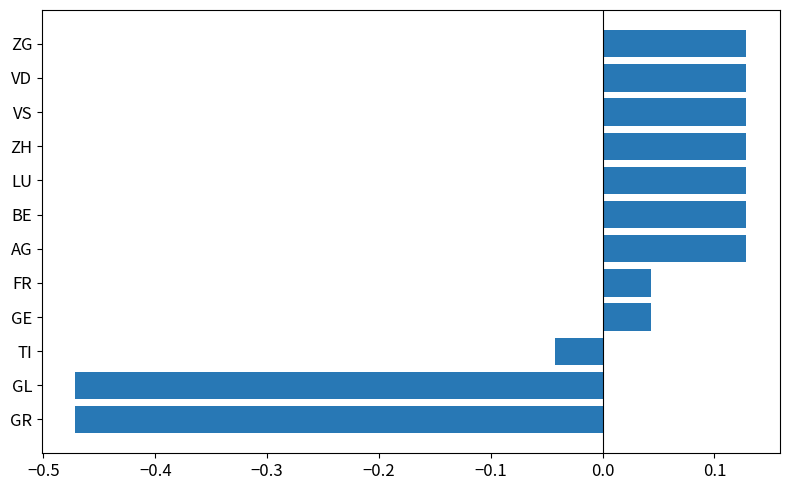

True or false: the data shows 0.2 at LU.

False